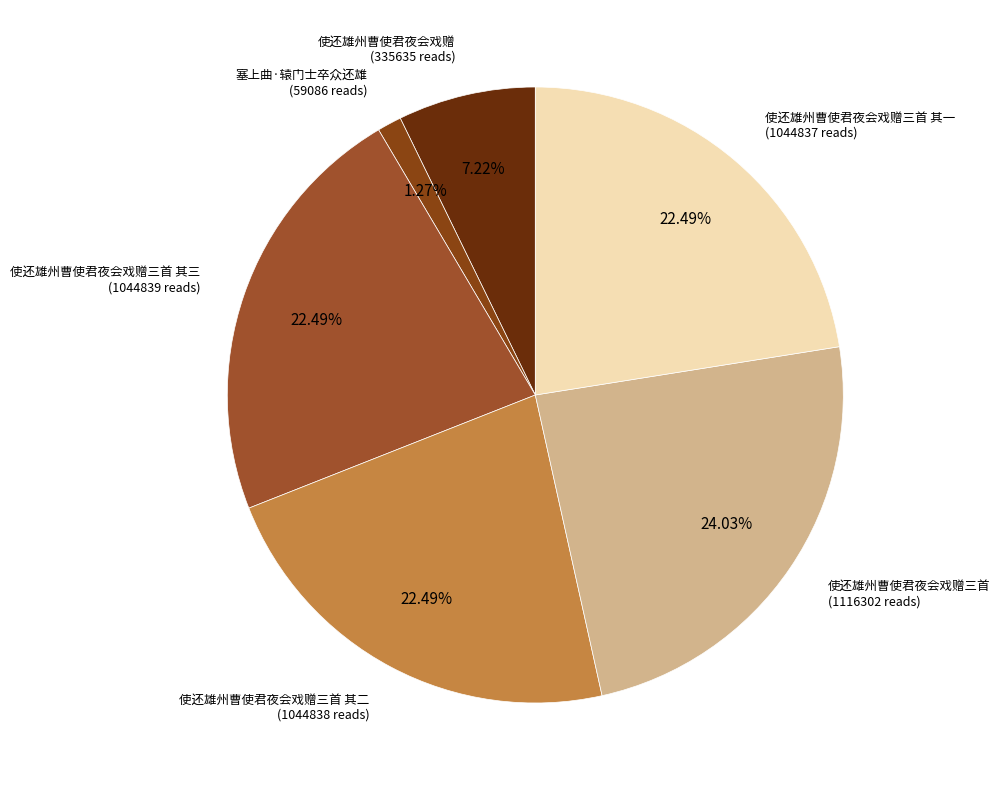

How many slices are in this pie chart?

6